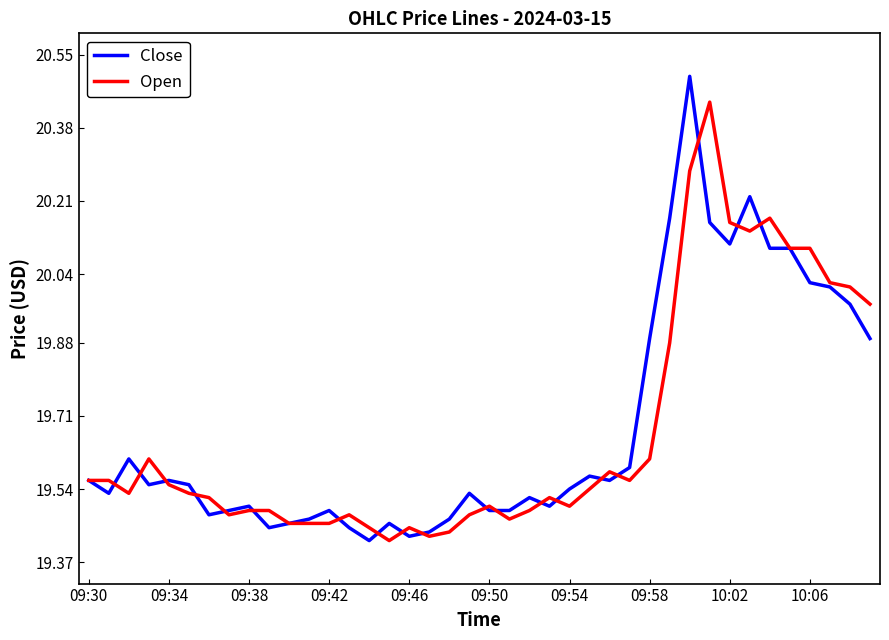

What is the sum of all Close values?

787.3